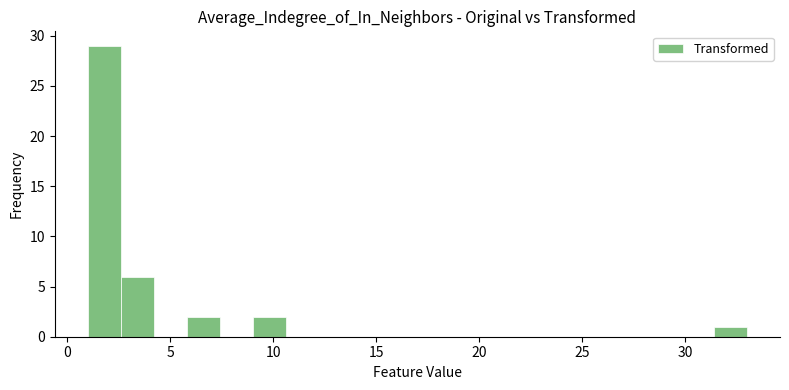

Around what value on the x-axis is the tallest bar? Give the approximate position of its centre, as read against the axis.

2.0